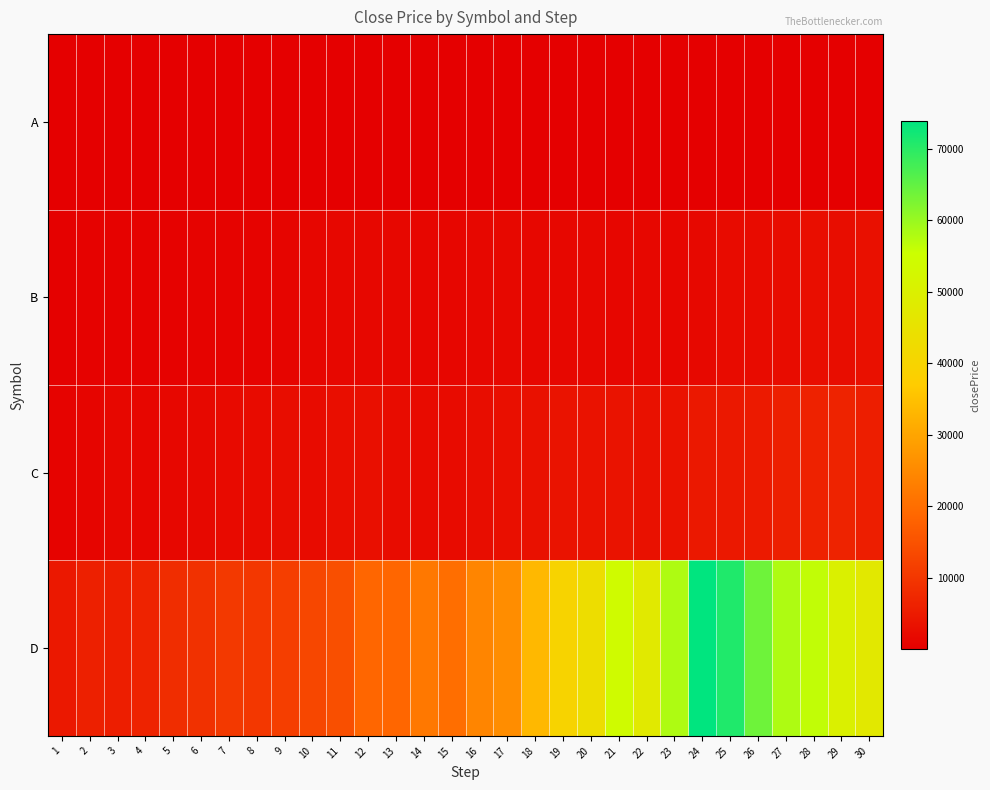

Which series has the largest range (max minus min)?

D